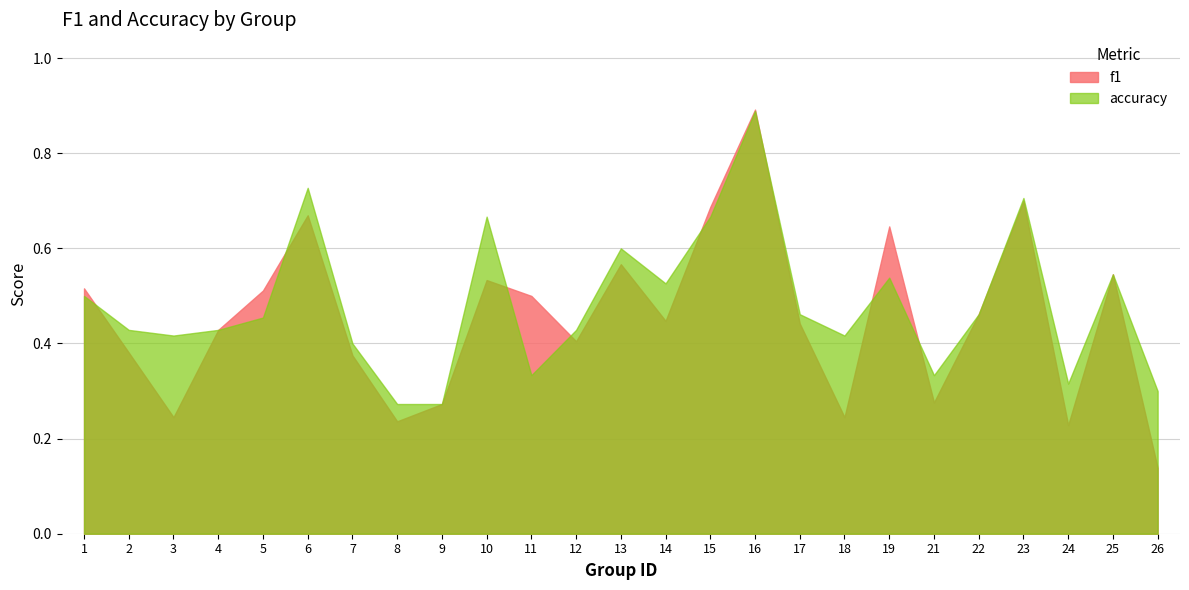

True or false: f1 has more than 0 interior local peaks.

True